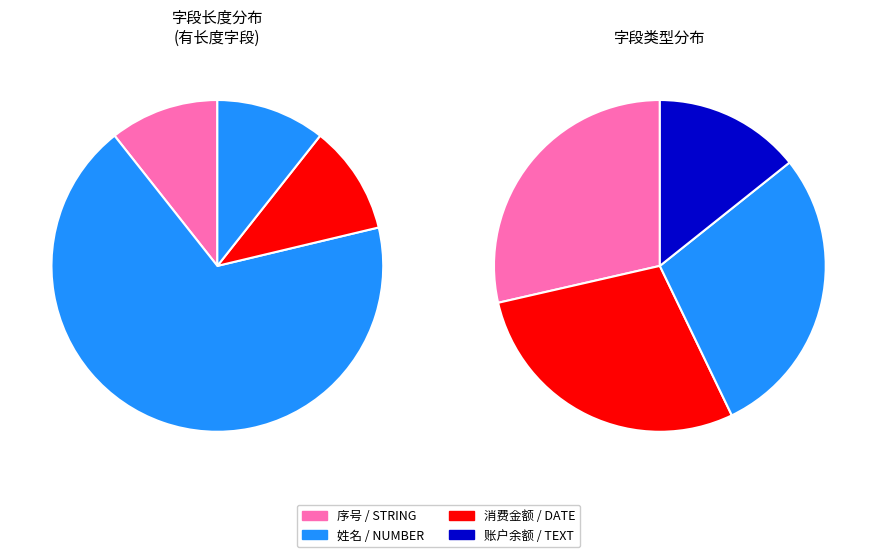

The 消费金额 slice represents 25% of the pie. True or false?

False